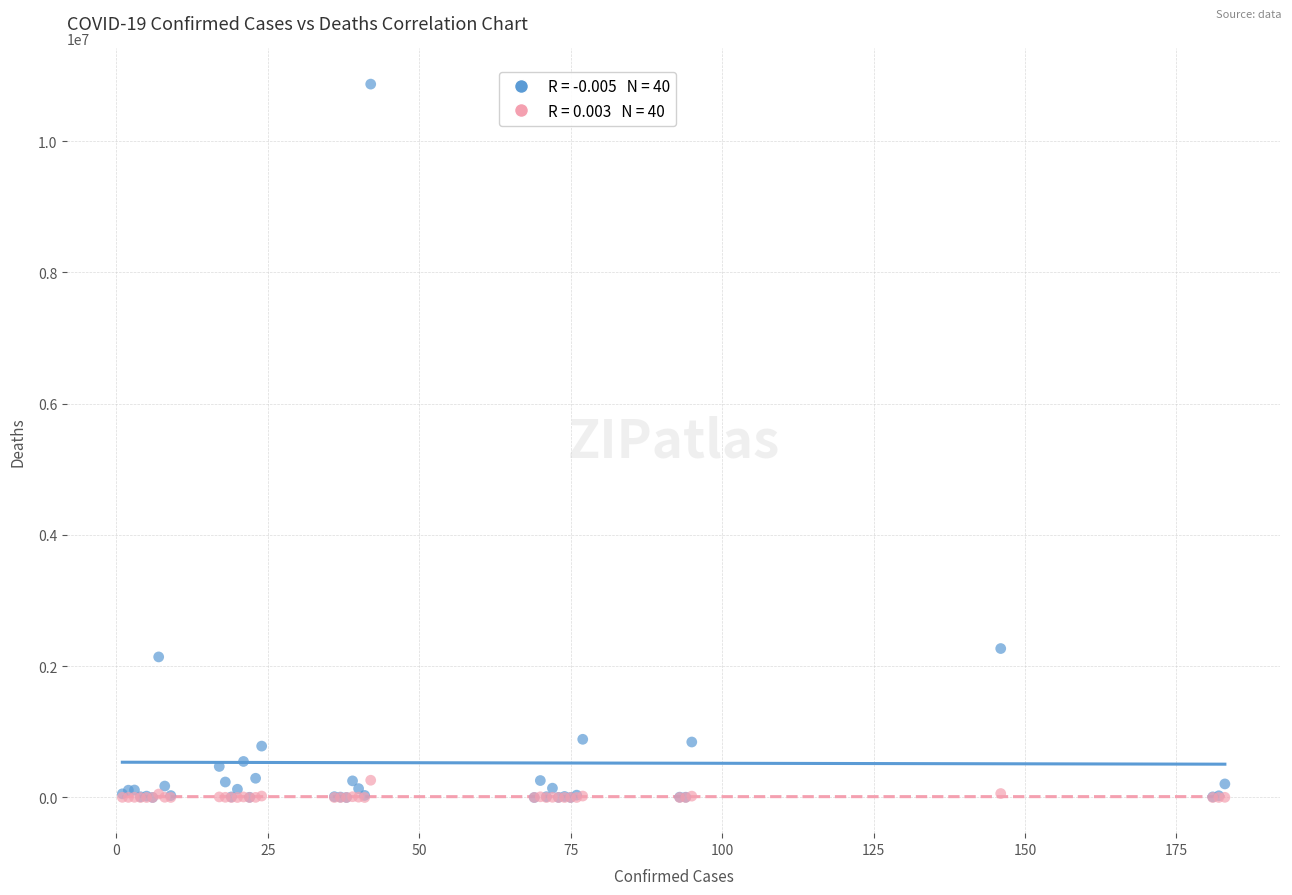

Across all series, what Y value is closest to 5434613?

2269582